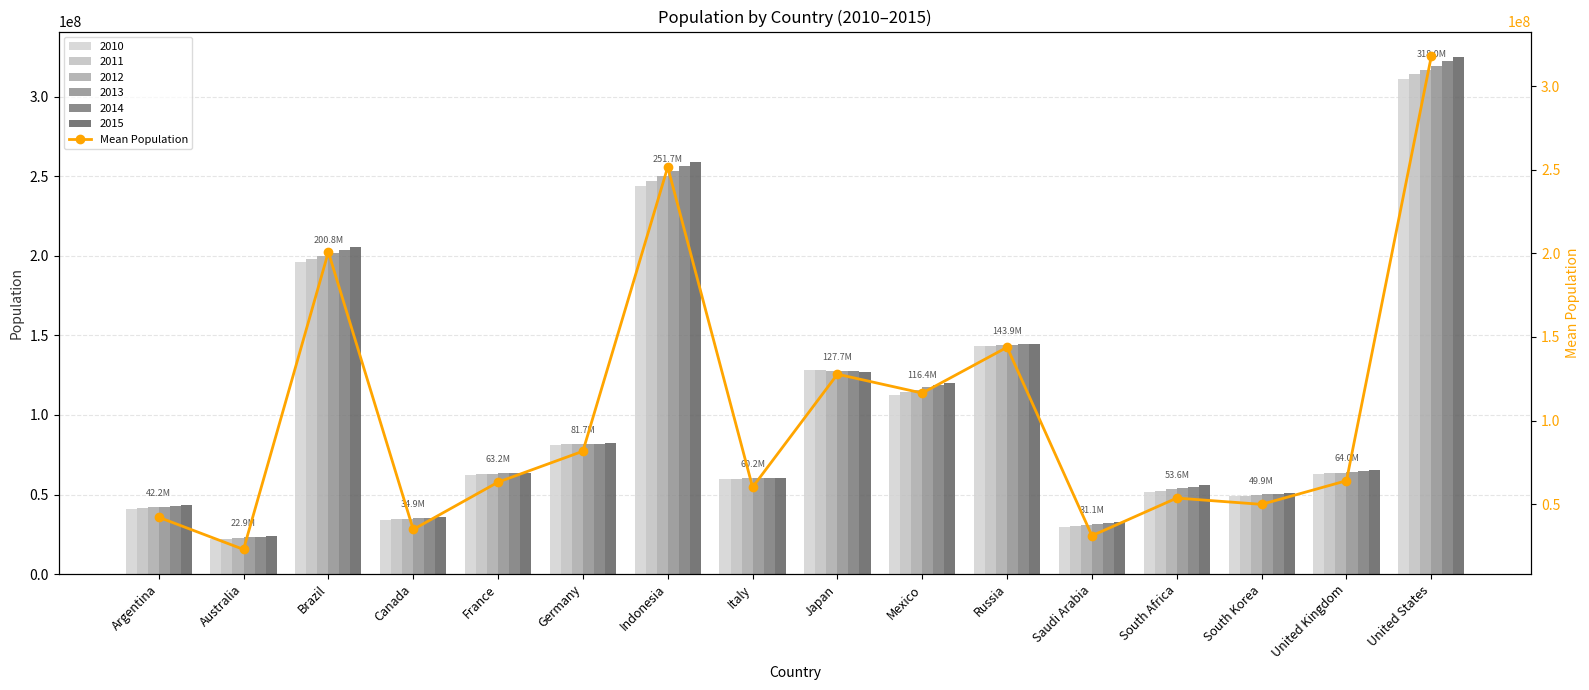

What is the sum of all values?

1662048442.3